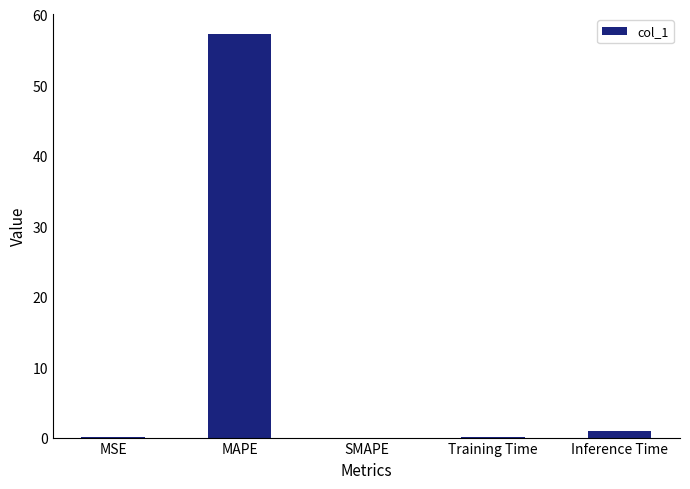

The chart shows a value of 57.2 at MAPE. True or false?

True